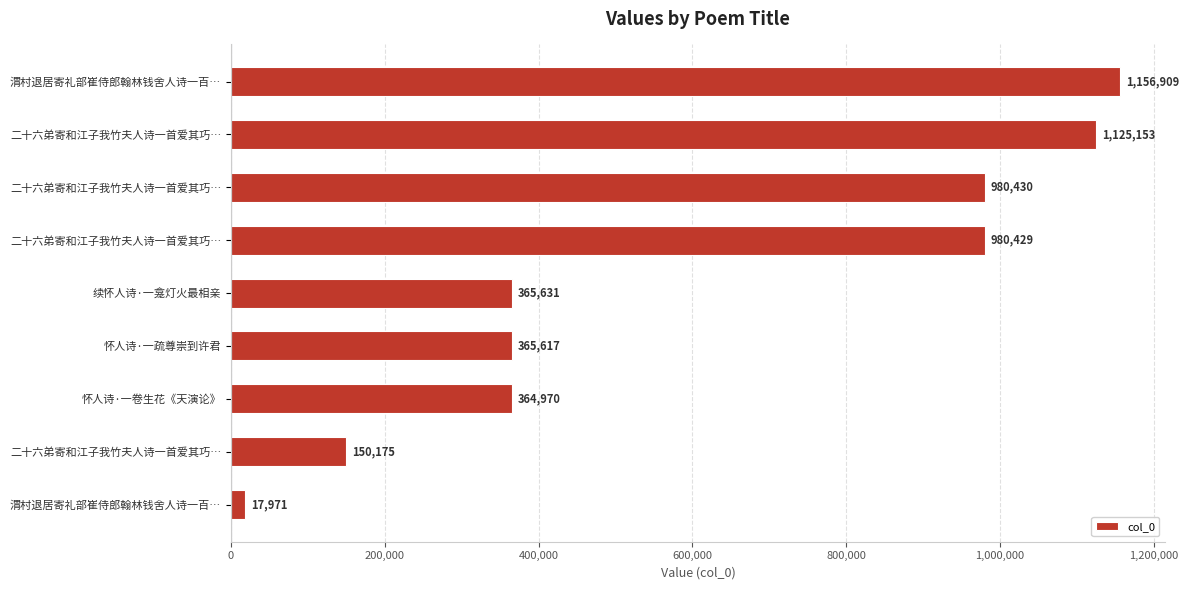

How many bars are there in total?

9